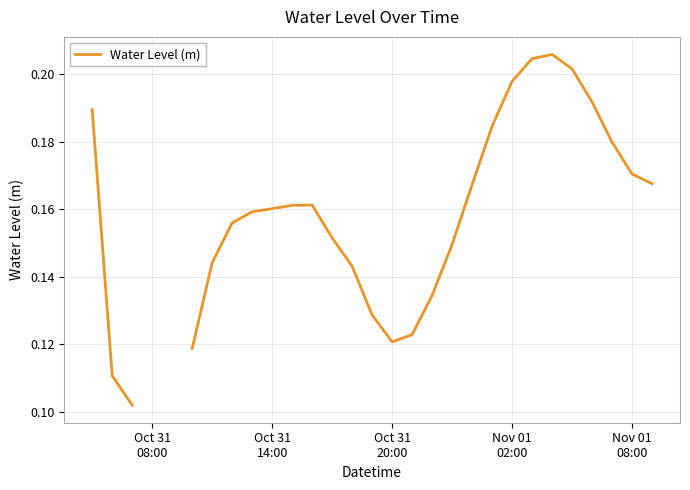

What is the greatest value displayed?

0.2